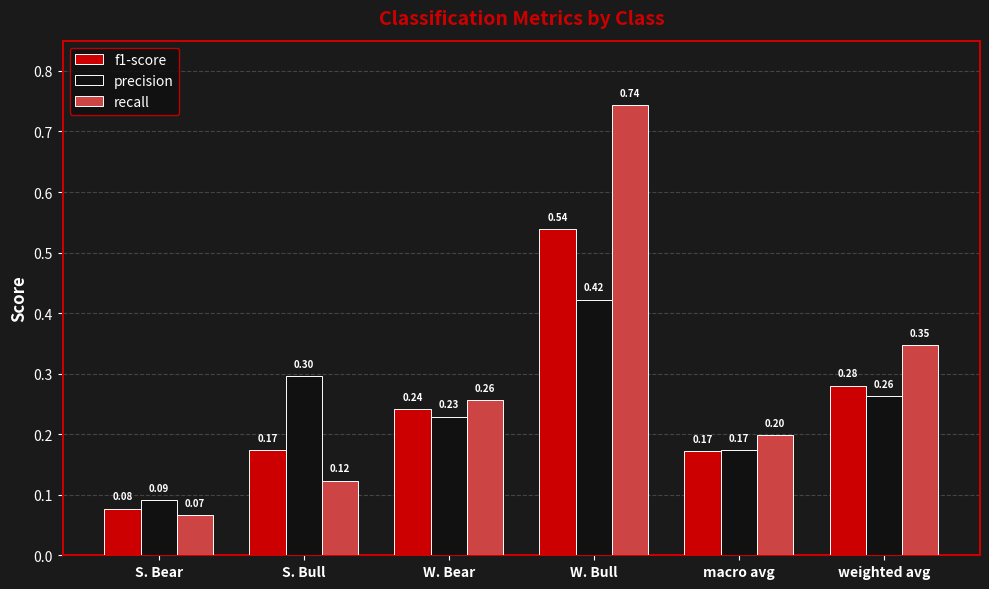

What are all the series names shown in the legend?

f1-score, precision, recall